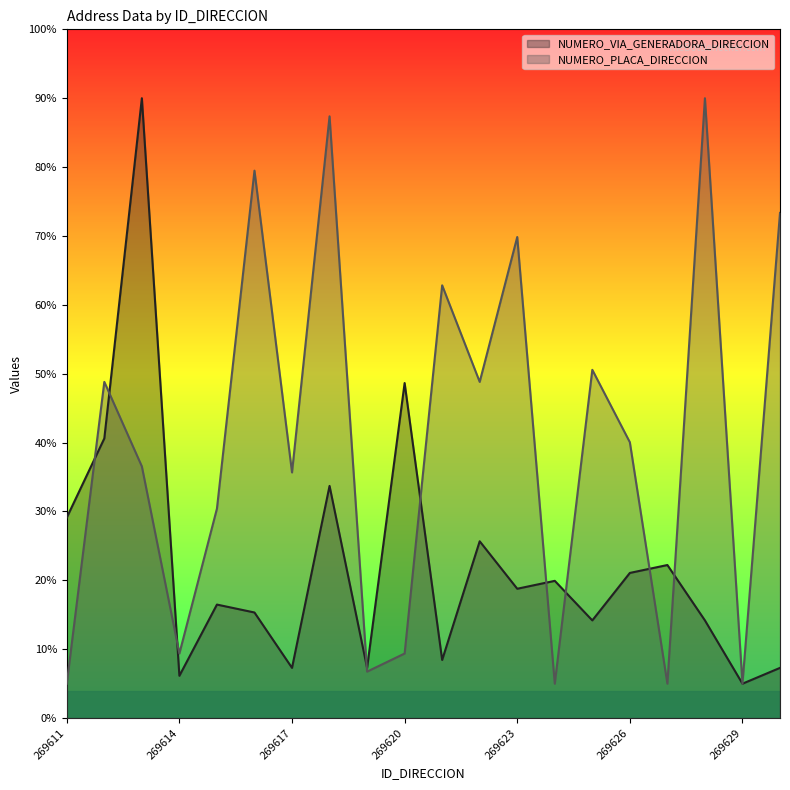

What are all the series names shown in the legend?

NUMERO_VIA_GENERADORA_DIRECCION, NUMERO_PLACA_DIRECCION